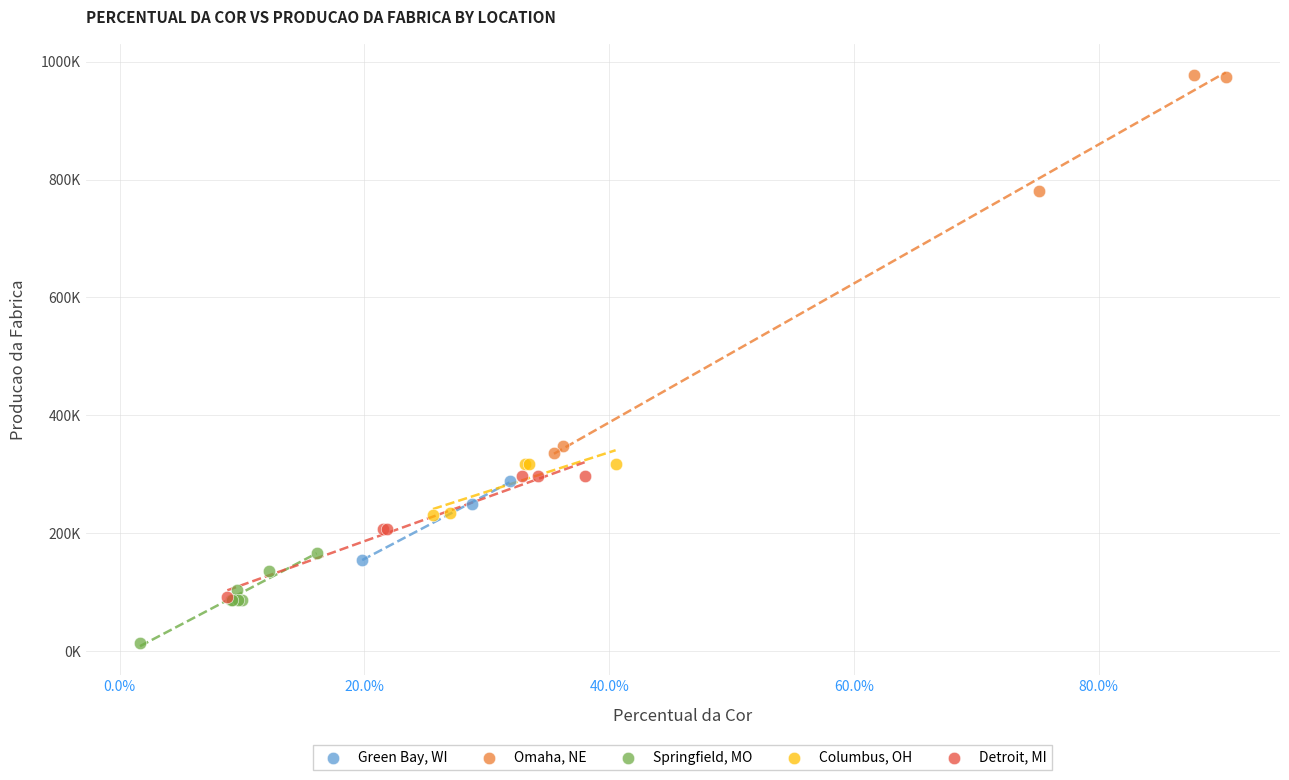

What are all the series names shown in the legend?

Green Bay, WI, Omaha, NE, Springfield, MO, Columbus, OH, Detroit, MI